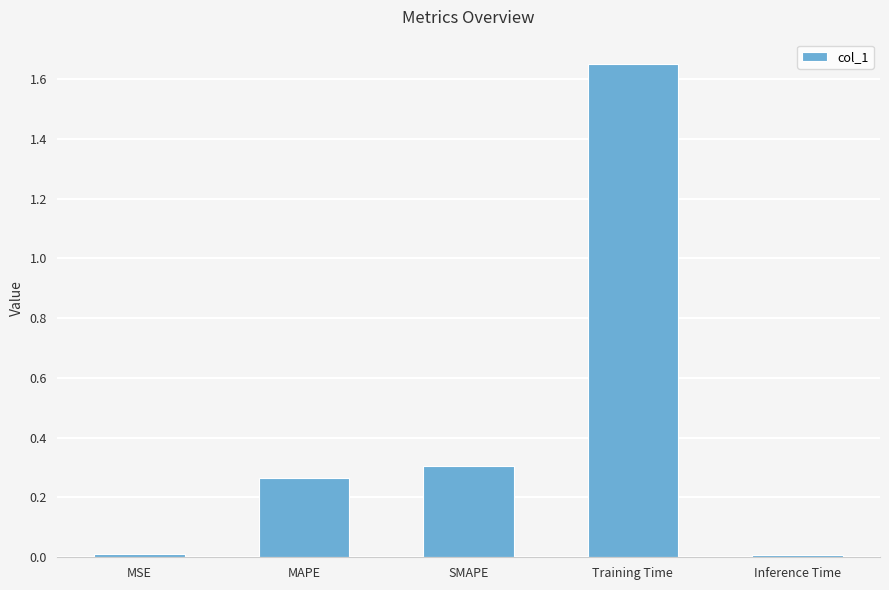

What is the label of the 5th bar from the right?

MSE